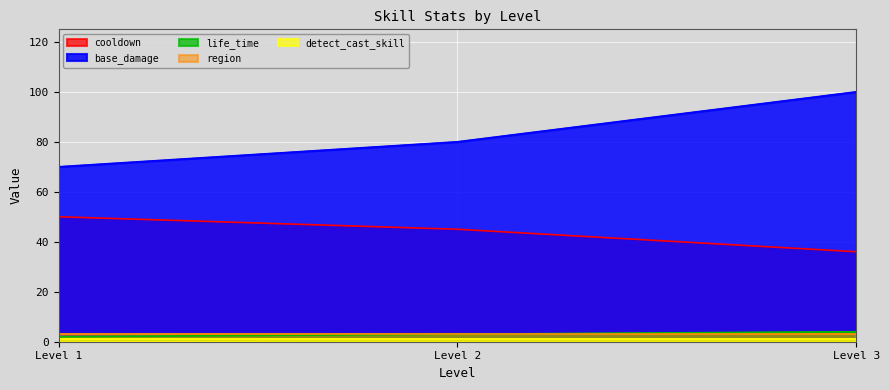

How many base_damage values are between 70 and 100?

3